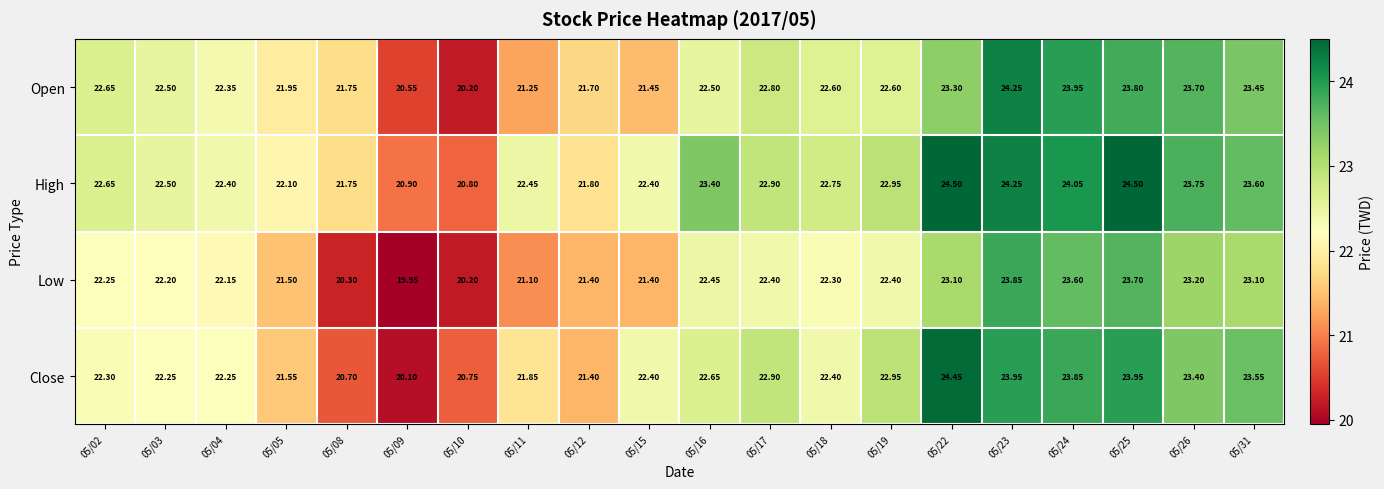

Which series has the largest range (max minus min)?

Close